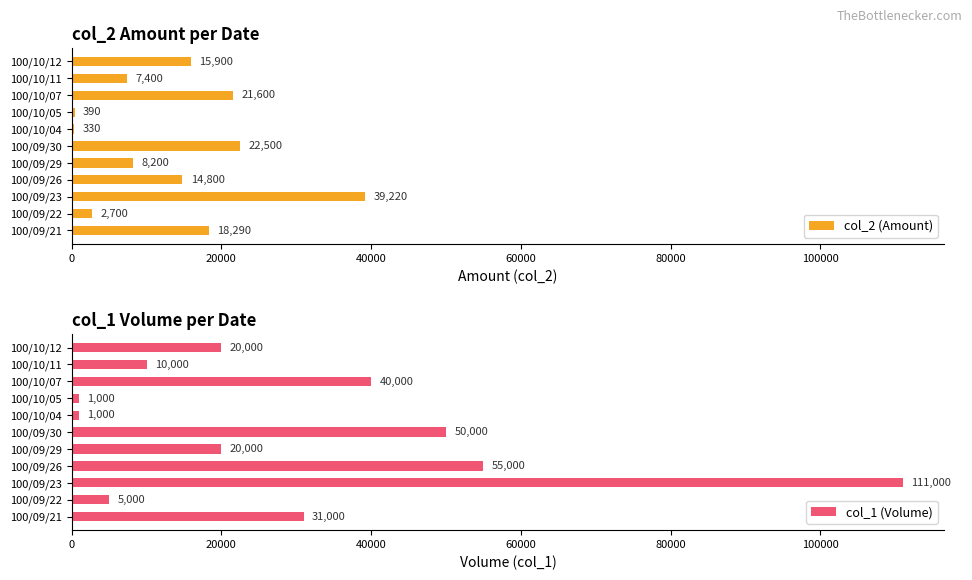

The col_2 (Amount) series shows 2700 at 100/09/22. True or false?

True